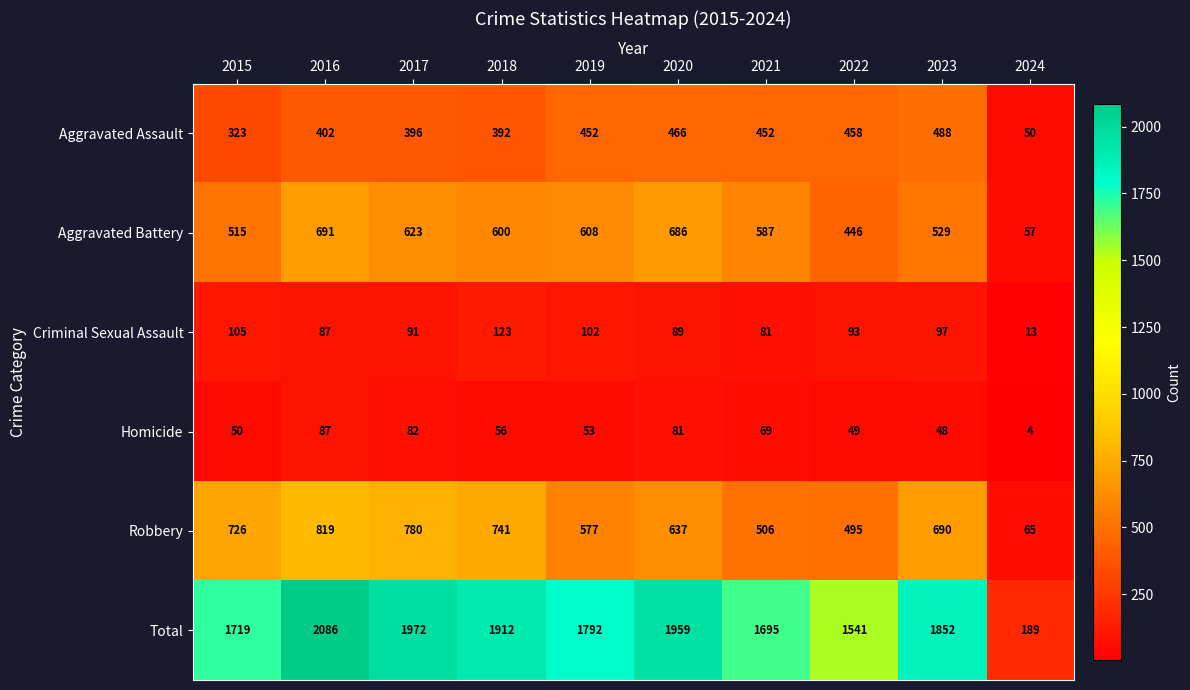

What is the difference between the highest and lowest values at 2021?

1626